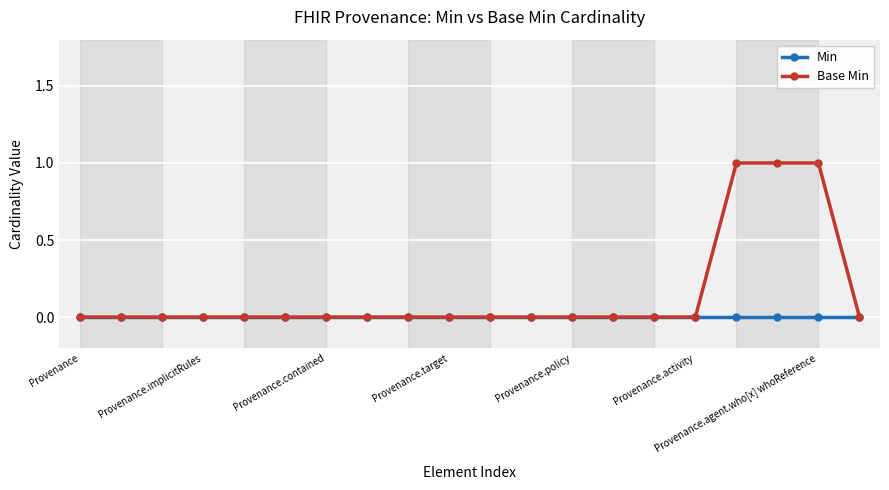

Which series has the widest spread of values?

Base Min